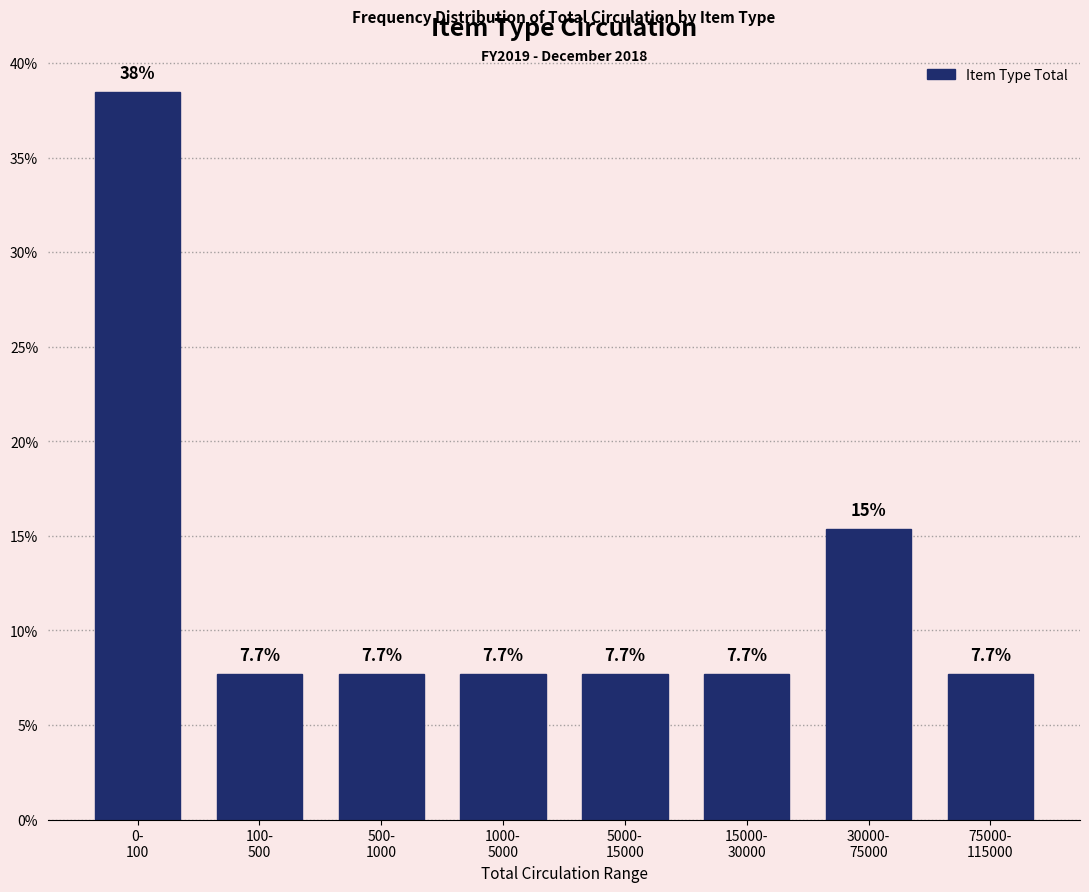

Reading left to right, transcribe all the data shown in this chart.

38.5	7.7	7.7	7.7	7.7	7.7	15.4	7.7